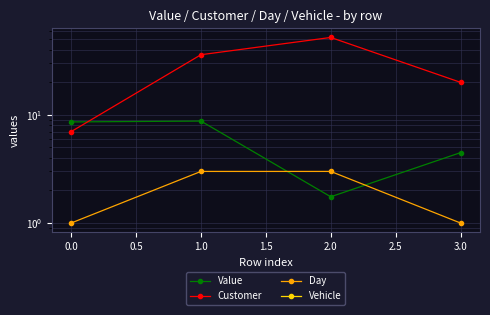

Reading right to left, transcribe all the data shown in this chart.

Value: 4.5	1.7	8.8	8.6
Customer: 20.0	52.0	36.0	7.0
Day: 1.0	3.0	3.0	1.0
Vehicle: 0.0	0.0	0.0	0.0